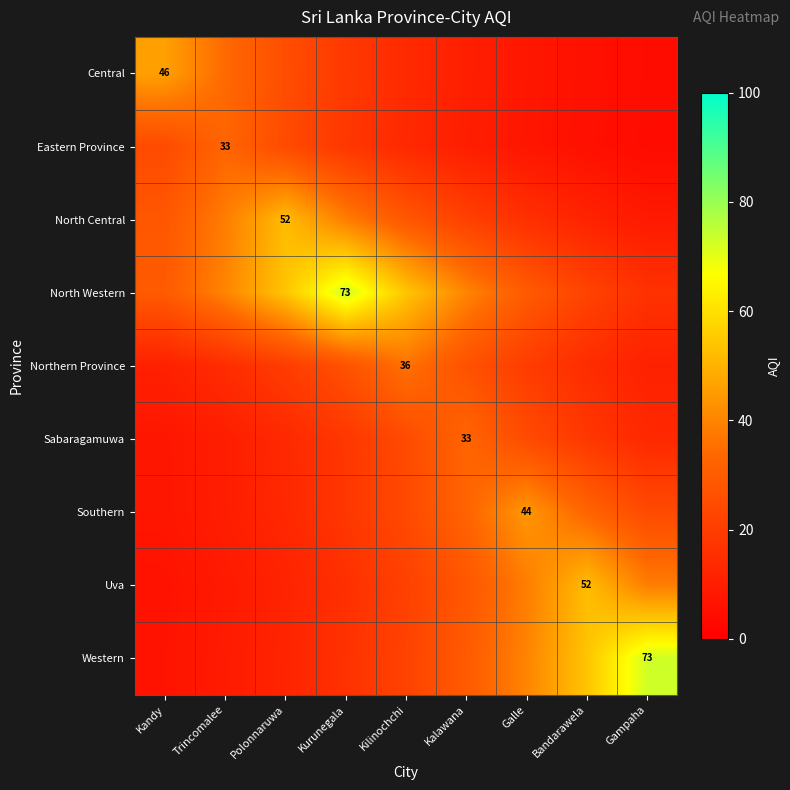

What value does the Sabaragamuwa series have at Gampaha?

13.4